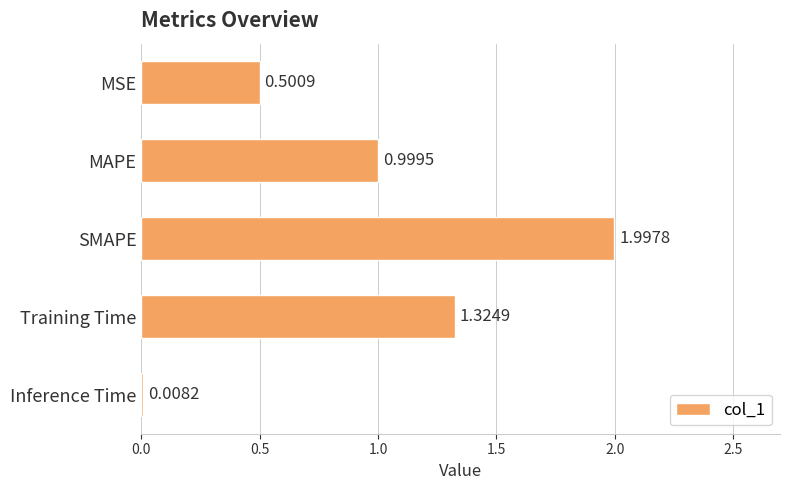

What is the sum of all values?

4.8